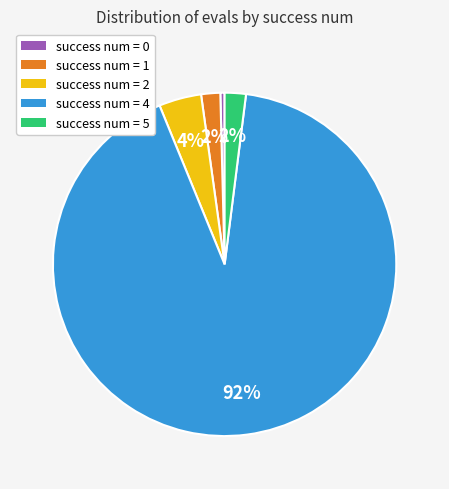

Which slice is the largest?

success num = 4